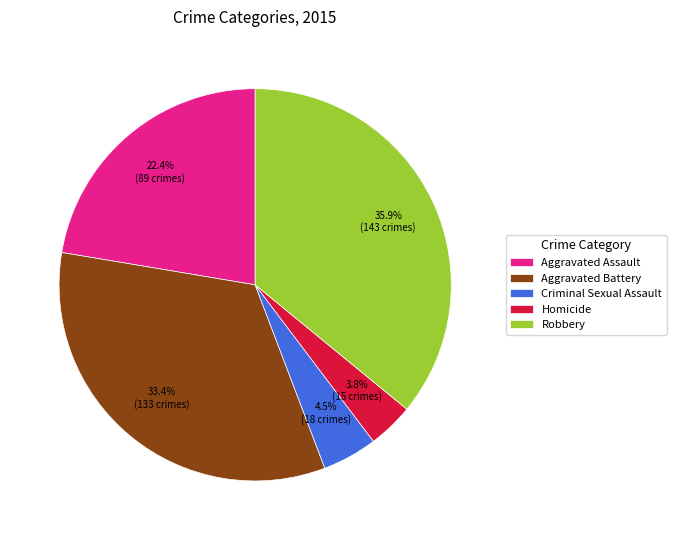

To the nearest percent, what is the difference between the largest and smallest slice percentages?

32%